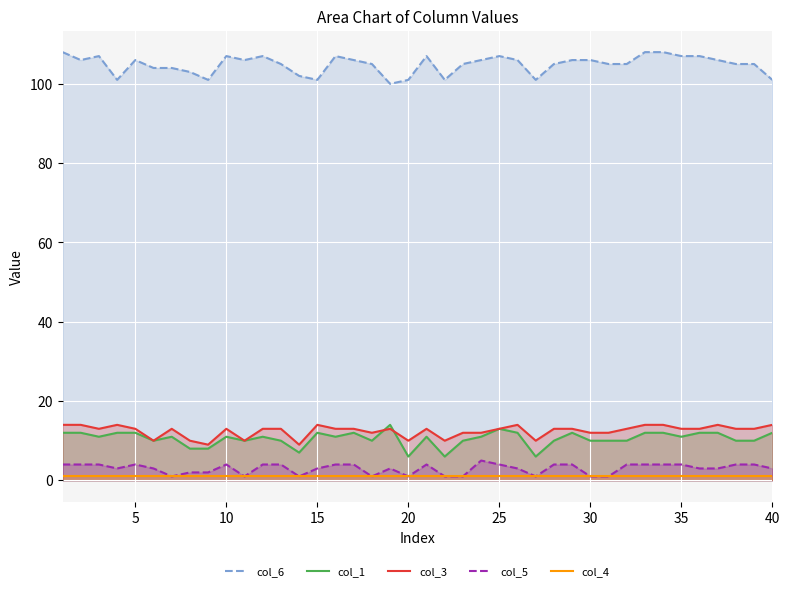

What value does the col_1 series have at 10?

11